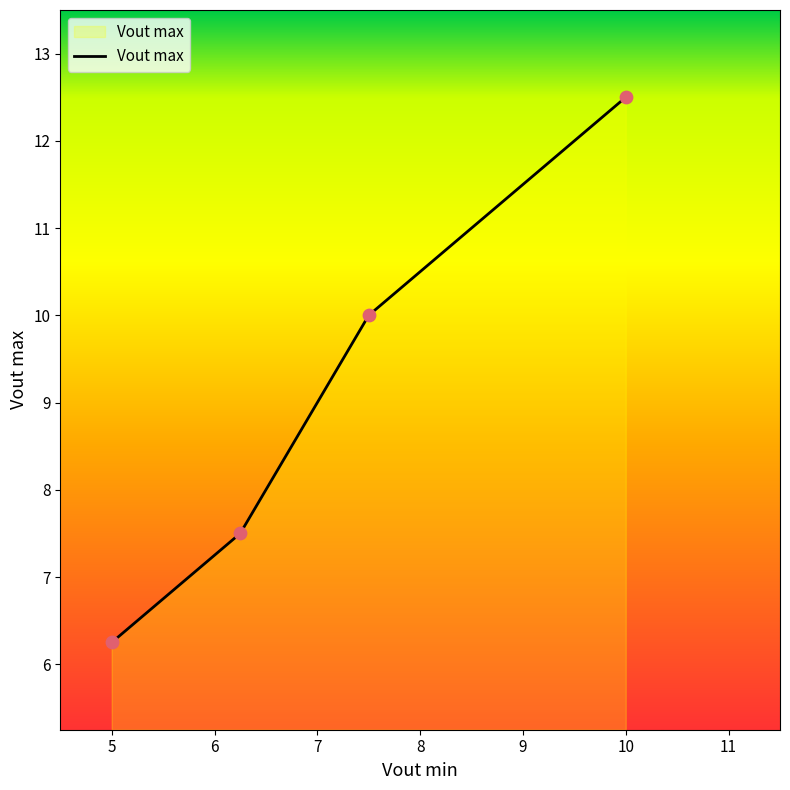

True or false: there are more than 1 points higher than both neighbors.

False